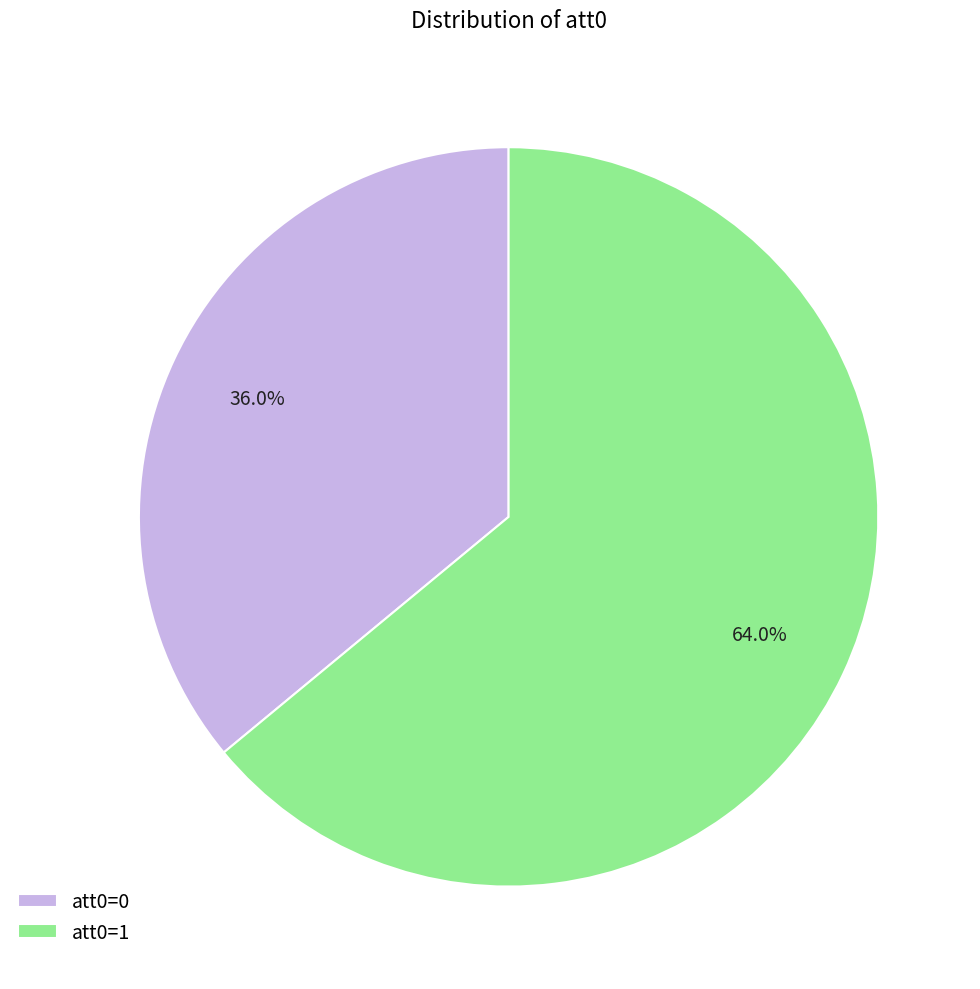

To the nearest percent, what portion does att0=1 represent?

64%